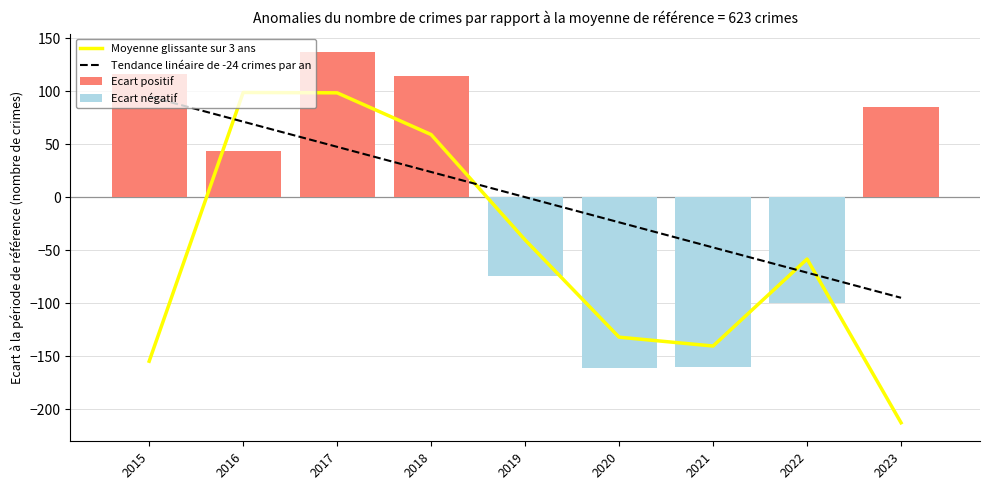

Are the bars horizontal?

No